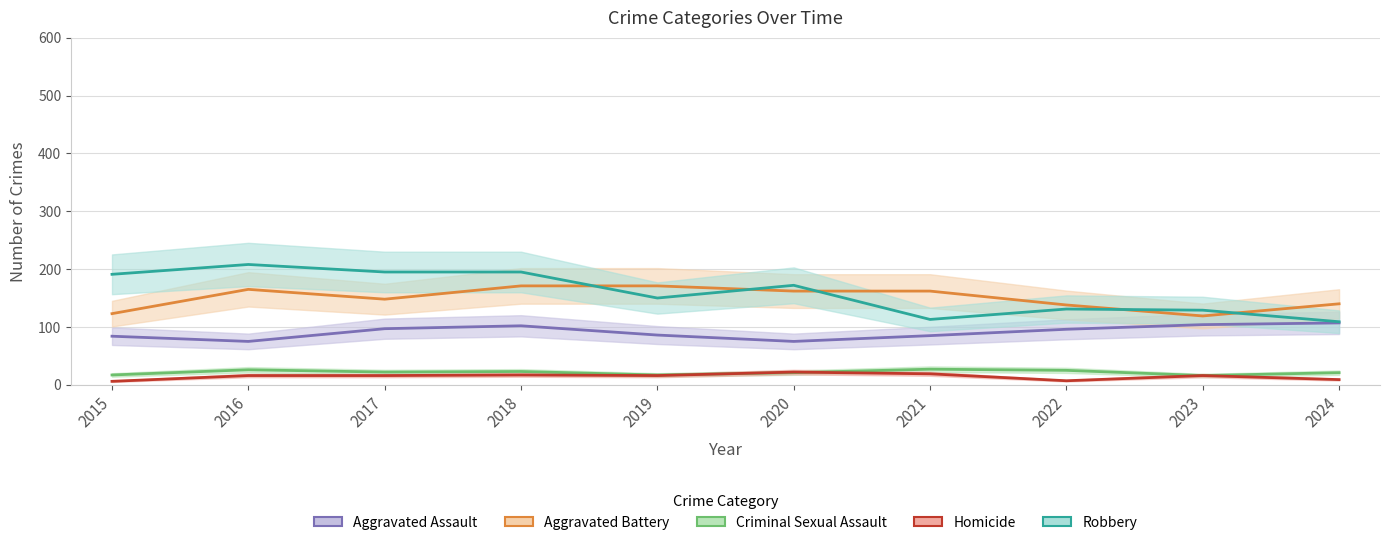

In Homicide, how many points are lower than both neighbors (excluding endpoints)?

2